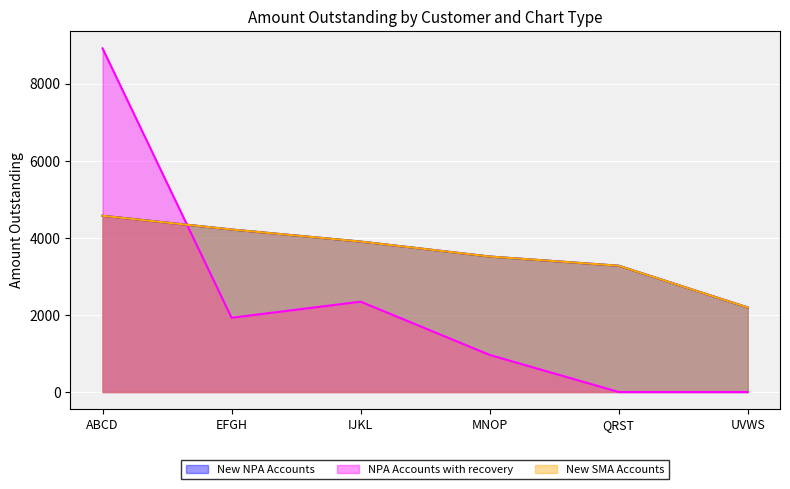

Reading left to right, list all the values displayed in this chart.

New NPA Accounts: 4575	4218	3905	3517	3278	2194
NPA Accounts with recovery: 8920	1927	2345	963	0	0
New SMA Accounts: 4575	4218	3905	3517	3278	2194